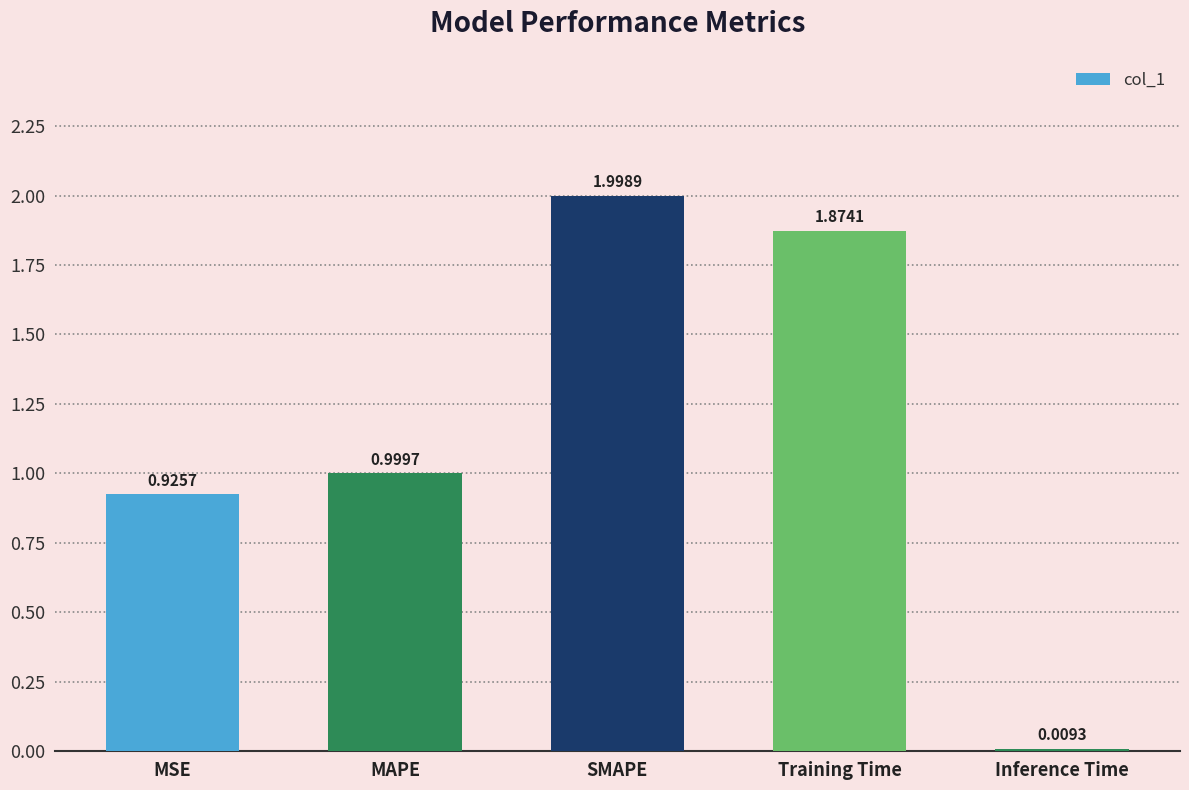

What is the label of the 3rd bar from the left?

SMAPE